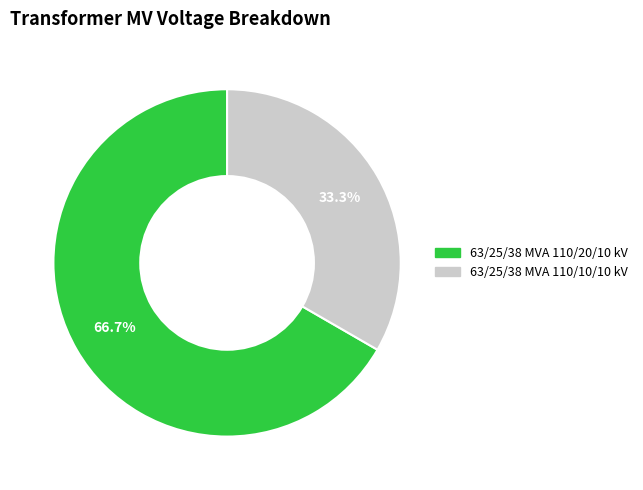

To the nearest percent, what percentage of the pie is 63/25/38 MVA 110/10/10 kV?

33%